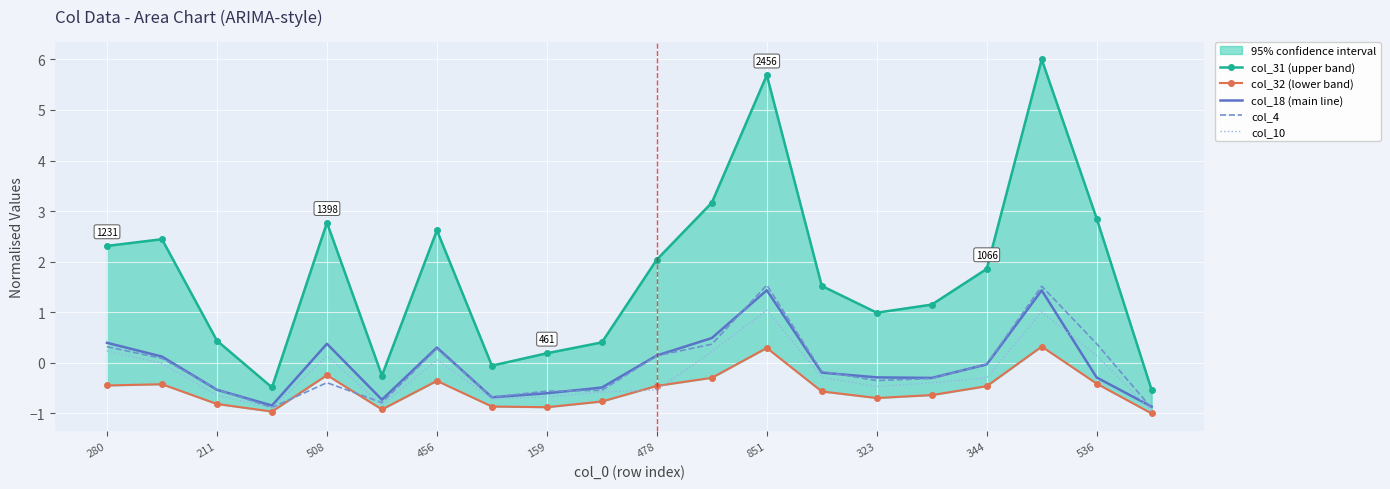

How many times do col_32 (lower band) and col_4 cross each other?

2